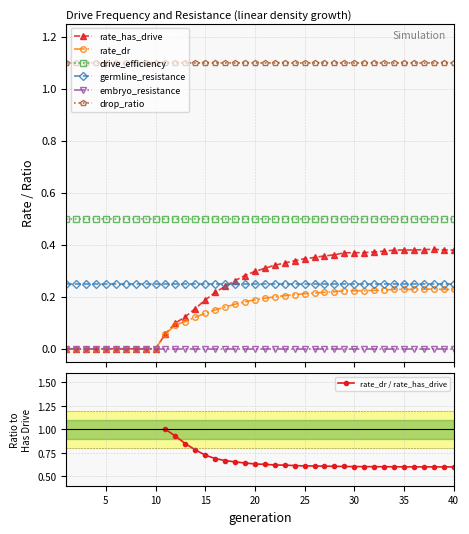

Does the chart have visible grid lines?

Yes